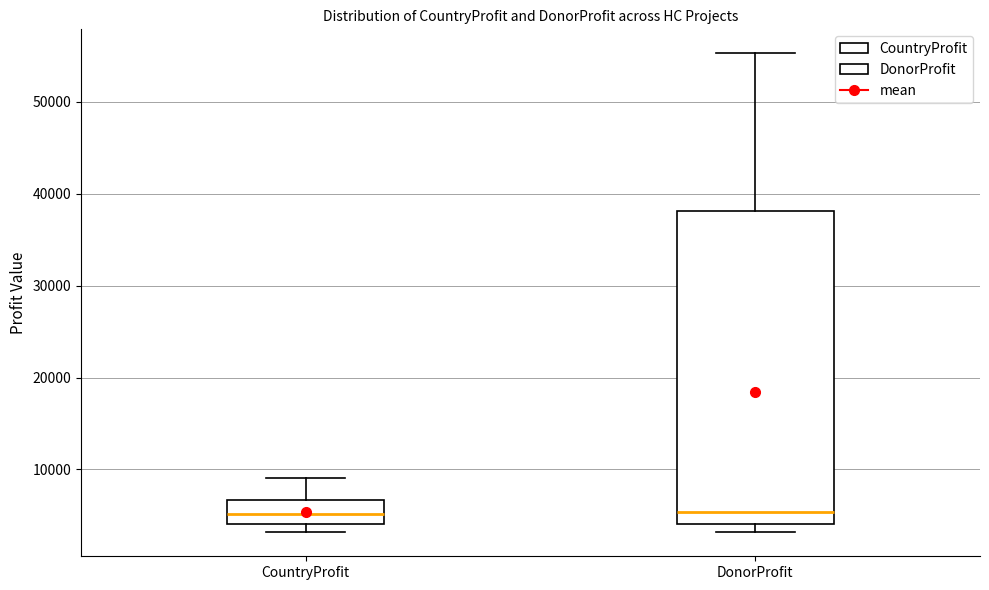

Where is the upper edge of the box for DonorProfit on the y-axis? The values are not printed on the chart, so give them approximately, as read against the axis.

38000